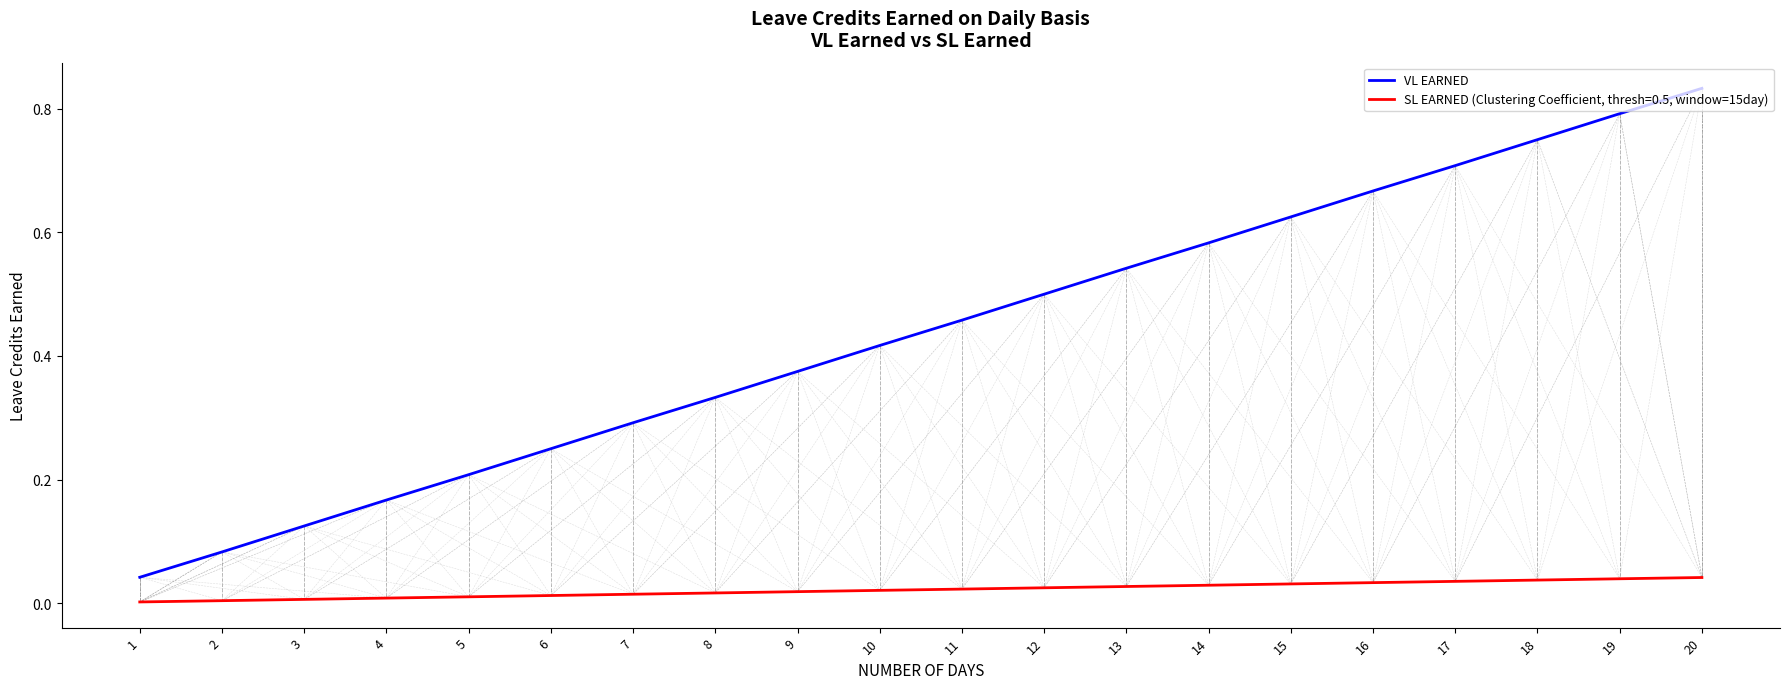

The VL EARNED series shows 1.2 at 20. True or false?

False